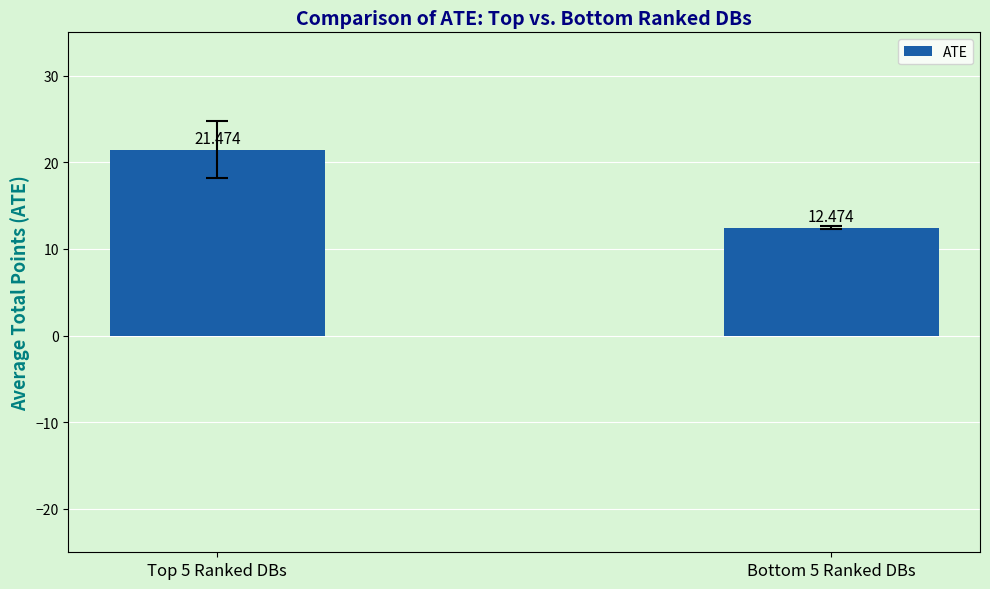

True or false: the data shows 14.2 at Top 5 Ranked DBs.

False